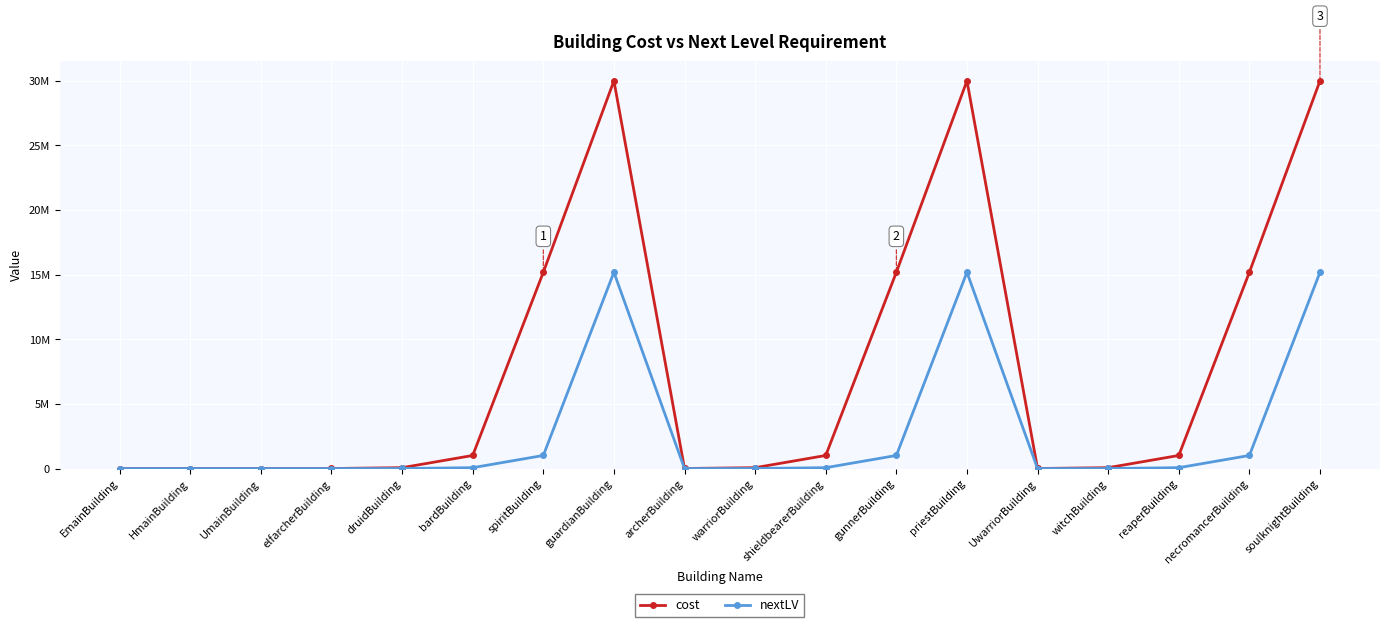

Reading left to right, list all the values displayed in this chart.

cost: 0	0	0	4500	67500	1012500	15187500	30000000	4500	67500	1012500	15187500	30000000	4500	67500	1012500	15187500	30000000
nextLV: 300	300	300	300	4500	67500	1012500	15187500	300	4500	67500	1012500	15187500	300	4500	67500	1012500	15187500